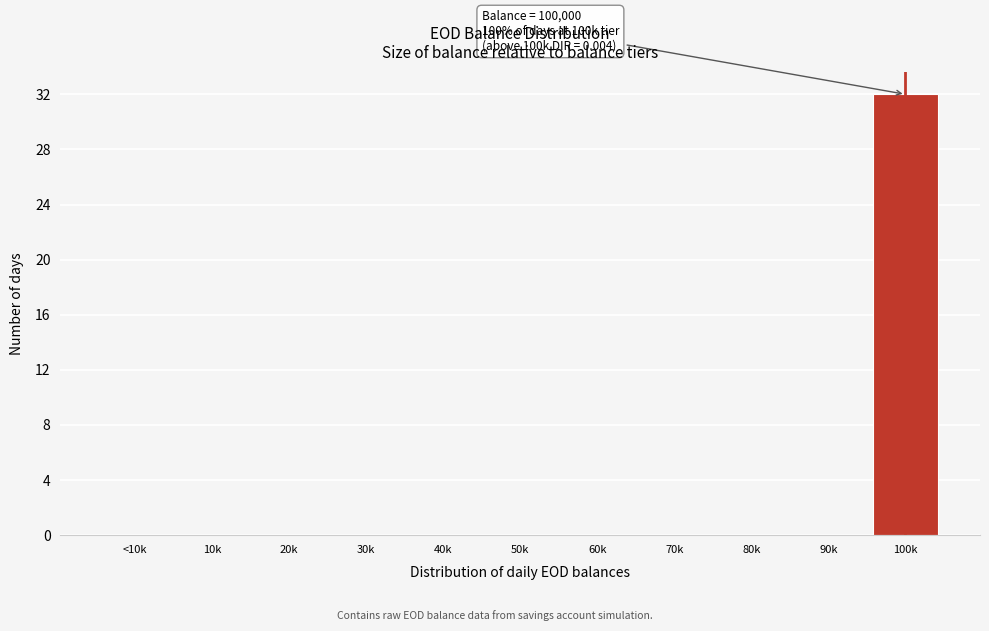

Reading left to right, transcribe all the data shown in this chart.

<10k=0	10k=0	20k=0	30k=0	40k=0	50k=0	60k=0	70k=0	80k=0	90k=0	100k=32